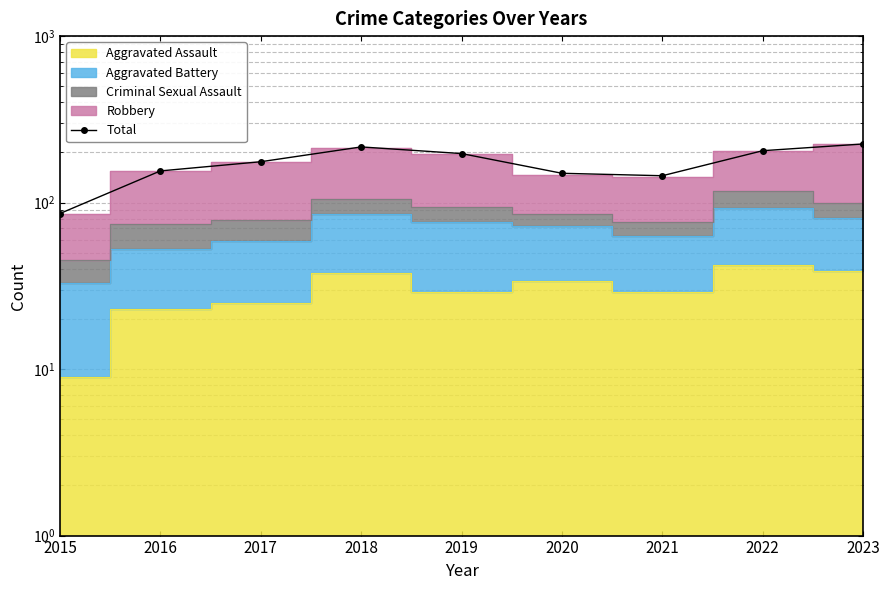

Rank the categories by value from lowest to highest.

2015, 2021, 2020, 2016, 2017, 2019, 2022, 2018, 2023